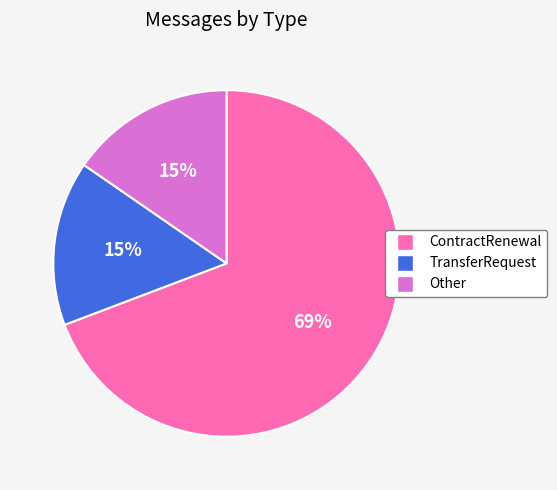

To the nearest percent, what is the average slice percentage?

33%